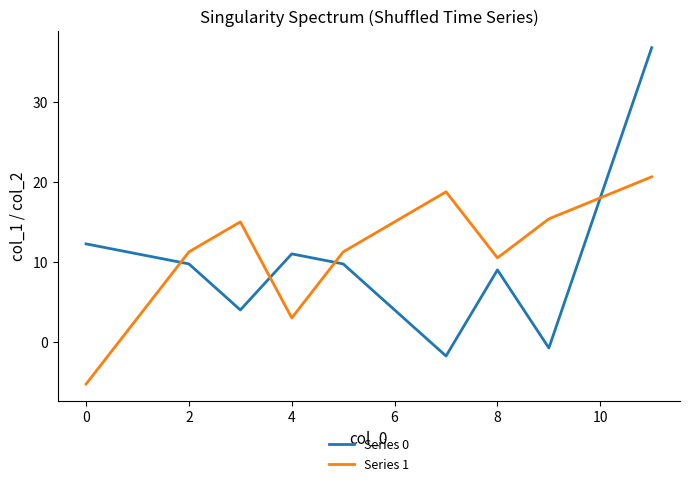

True or false: Series 0 and Series 1 intersect in this chart.

True